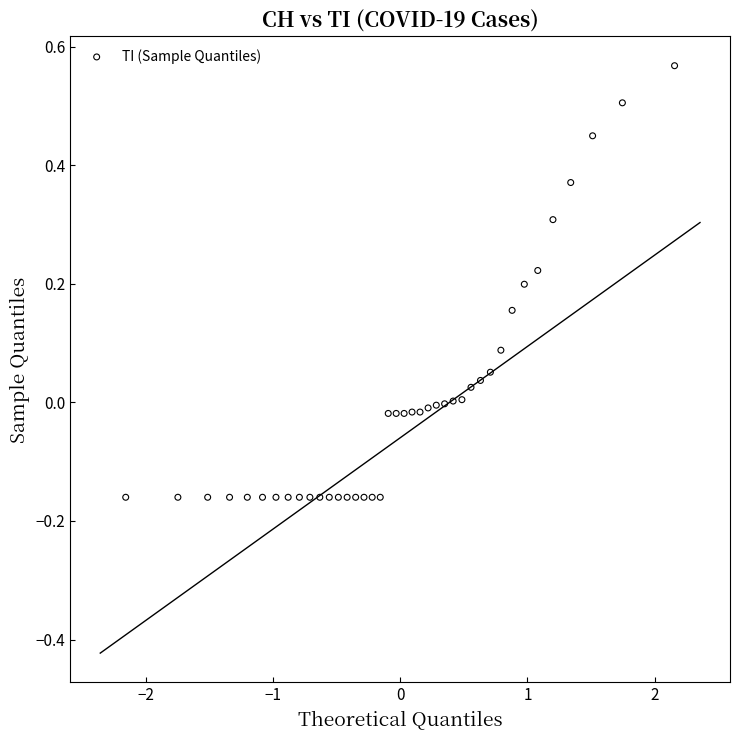

What is the range of Y values (max minus min)?

0.7